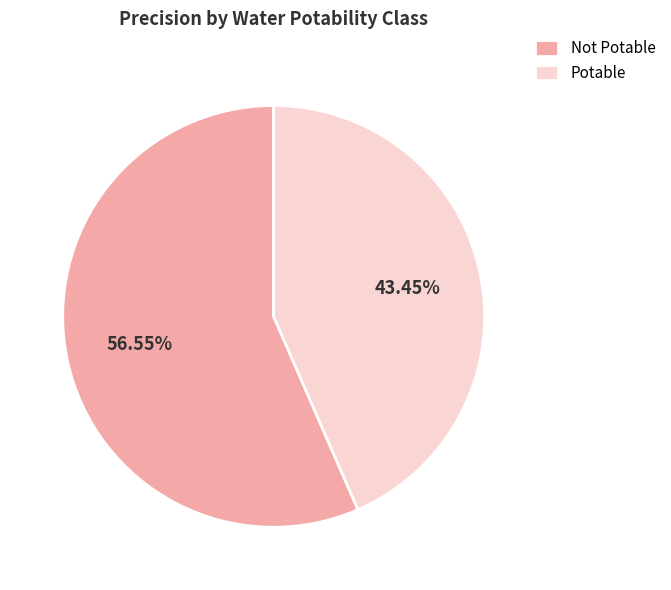

How many segments does this pie chart have?

2